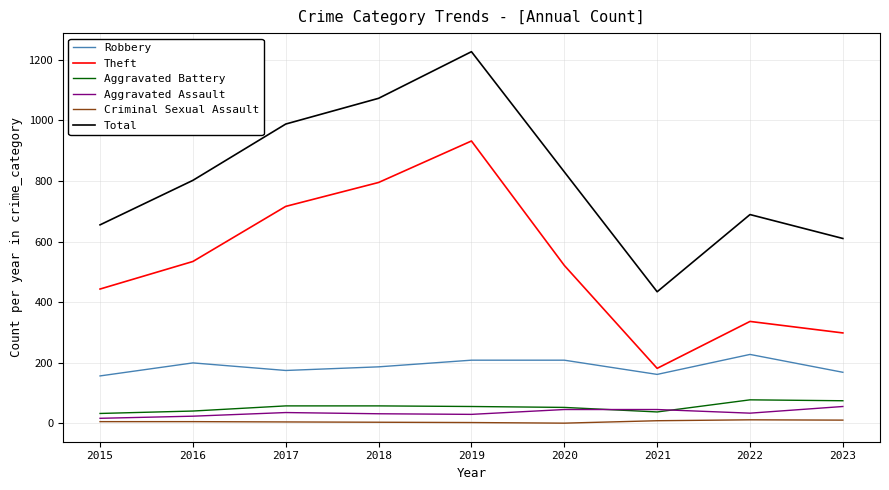

True or false: Aggravated Battery has a value of 52 at 2020.

True